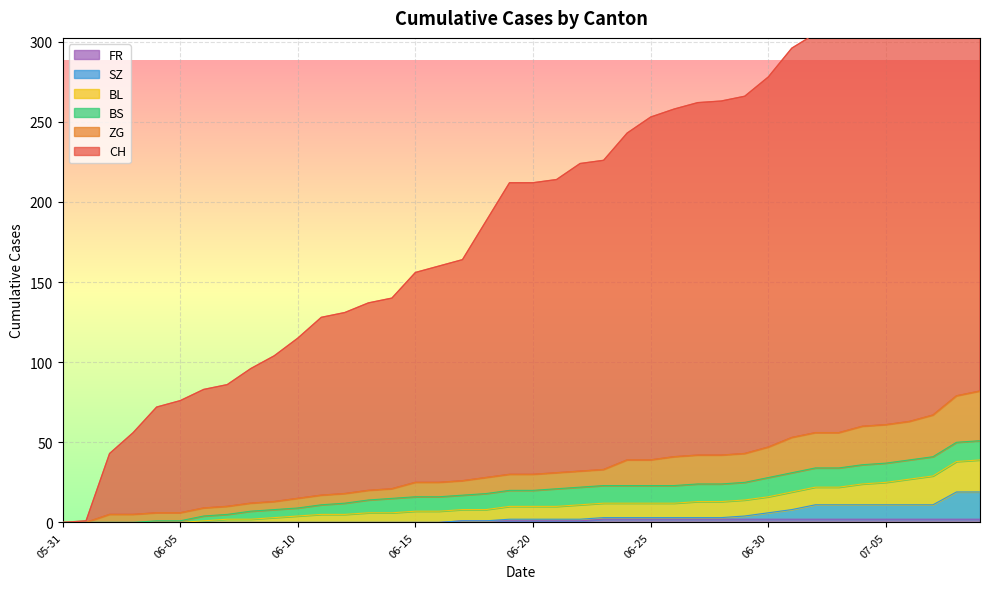

At which label does BL first exceed 20?

2020-06-21